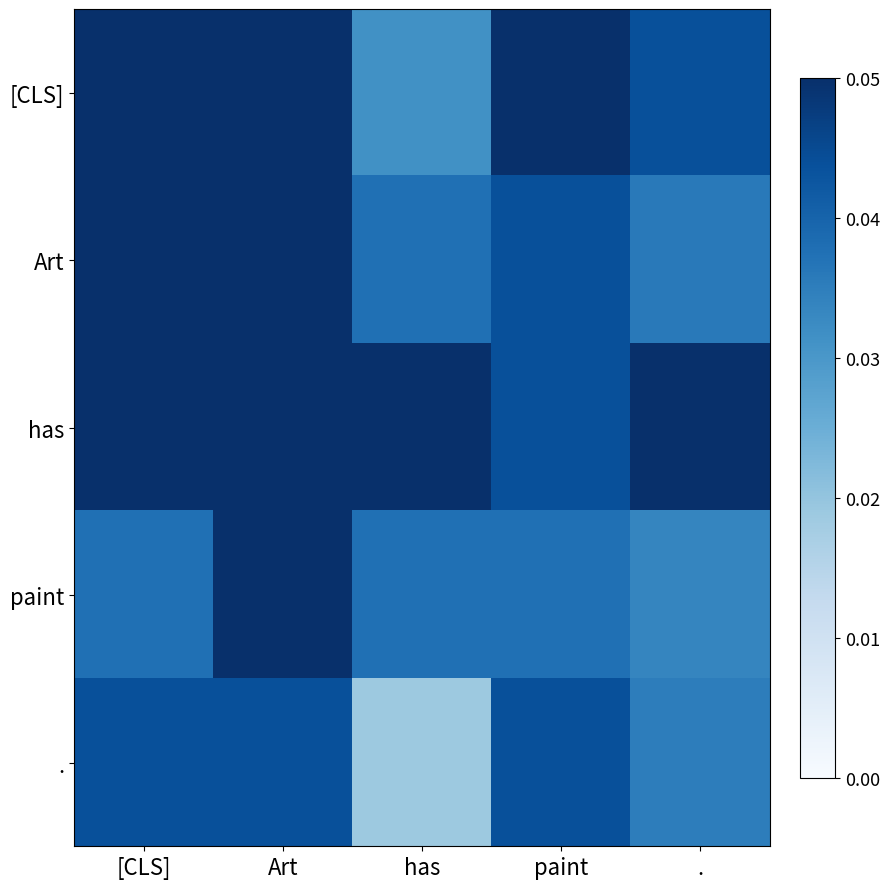

Which series has the largest total across all categories?

has